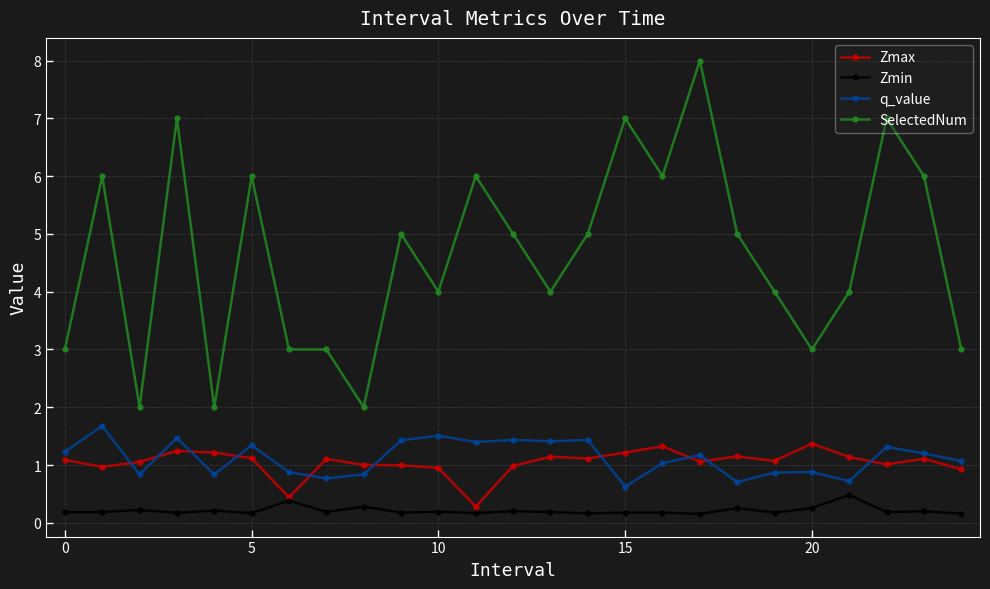

What is the average value of the Zmax series?

1.0